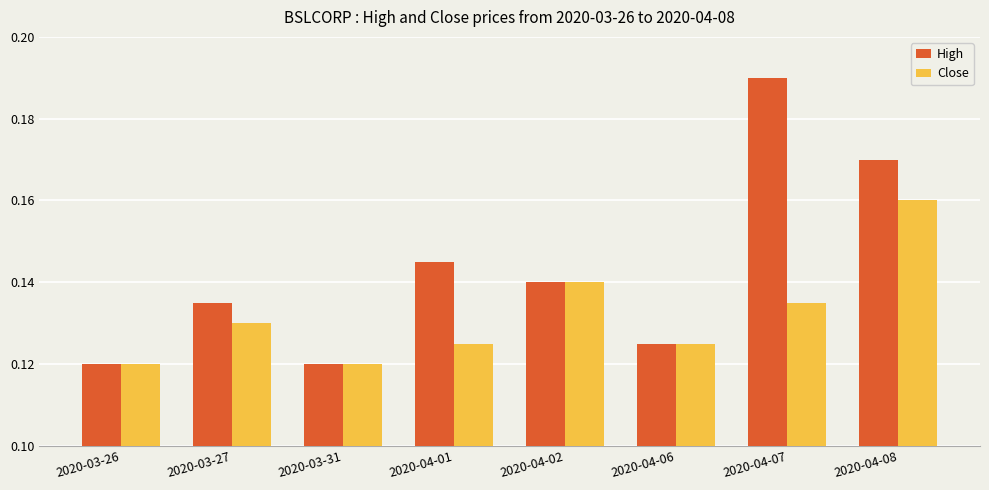

What is the label of the 3rd bar from the right?

2020-04-06